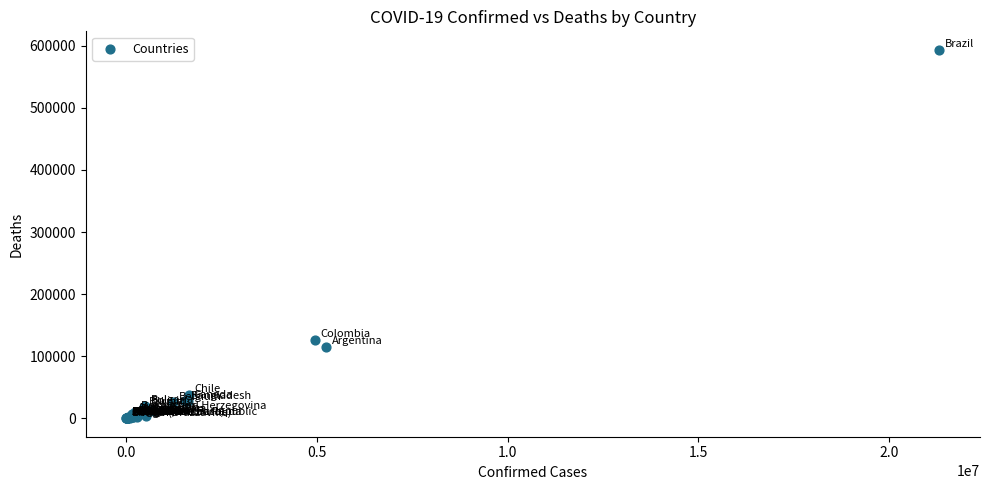

What Y value in the scatter plot is closest to 296833?

126068